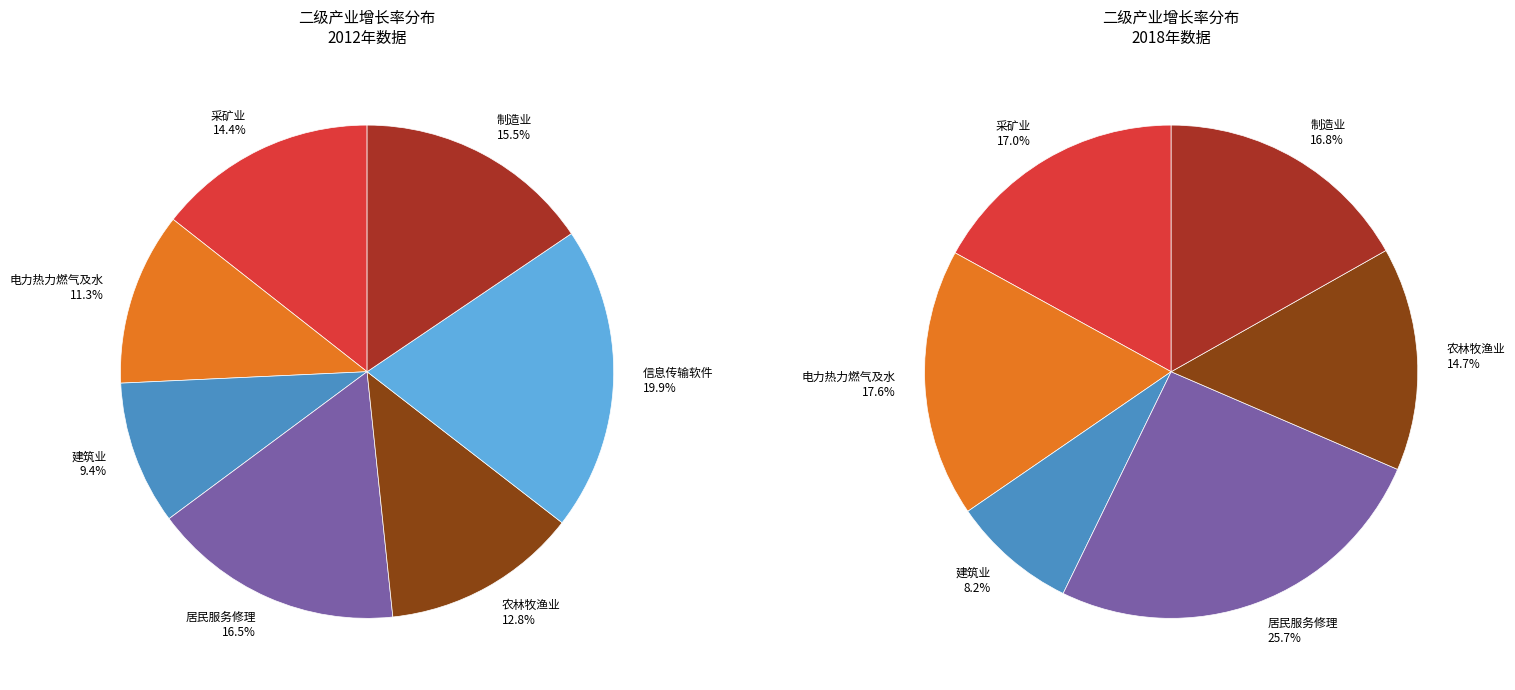

What is the smallest slice in the pie chart?

建筑业